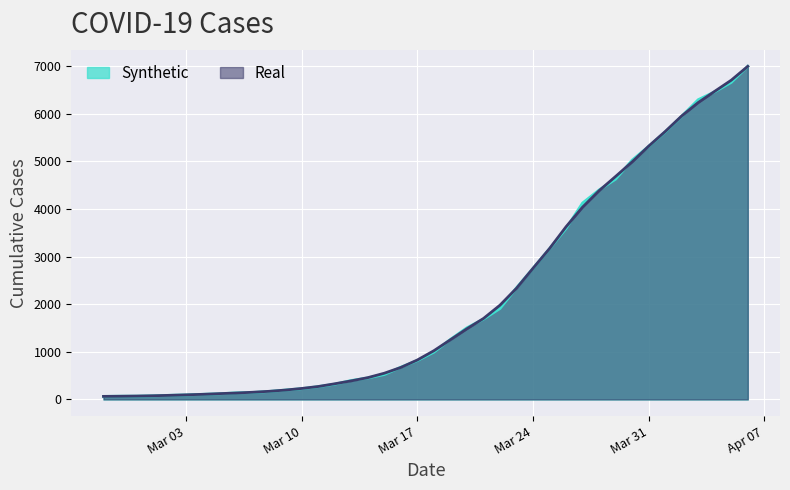

At which label is the value closest to 3529?

2020-03-26